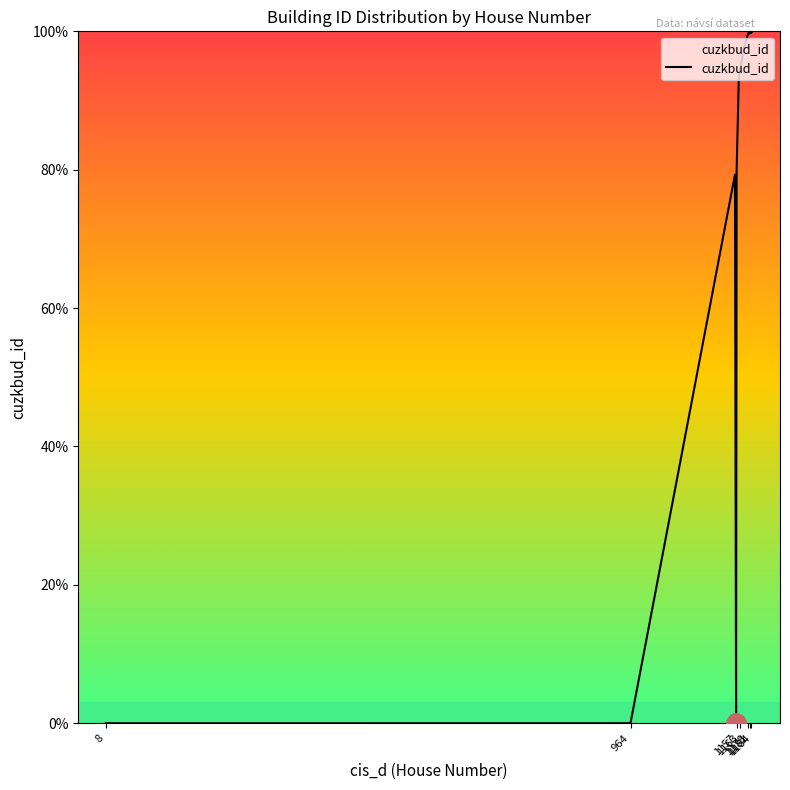

What is the difference between the maximum and minimum values?

100.0